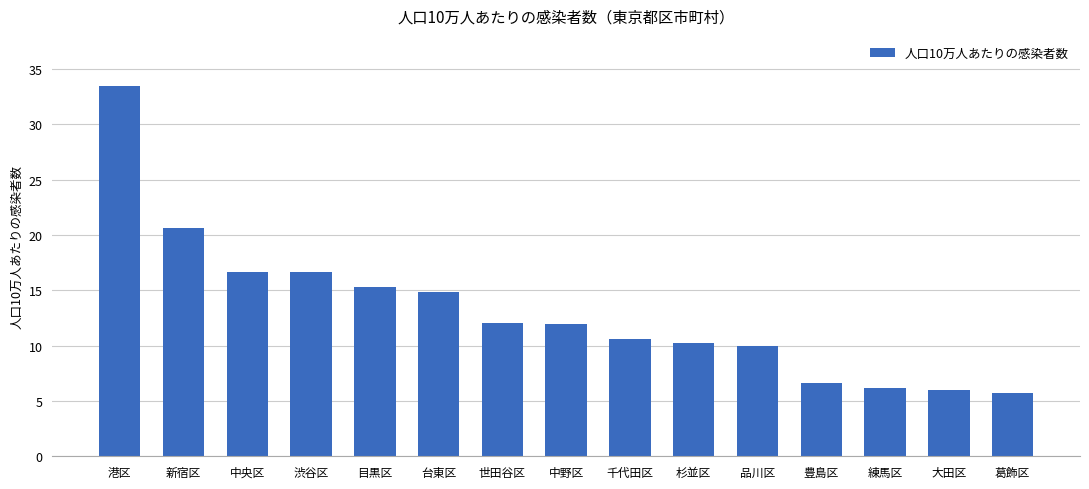

What is the label of the 11th bar from the right?

目黒区